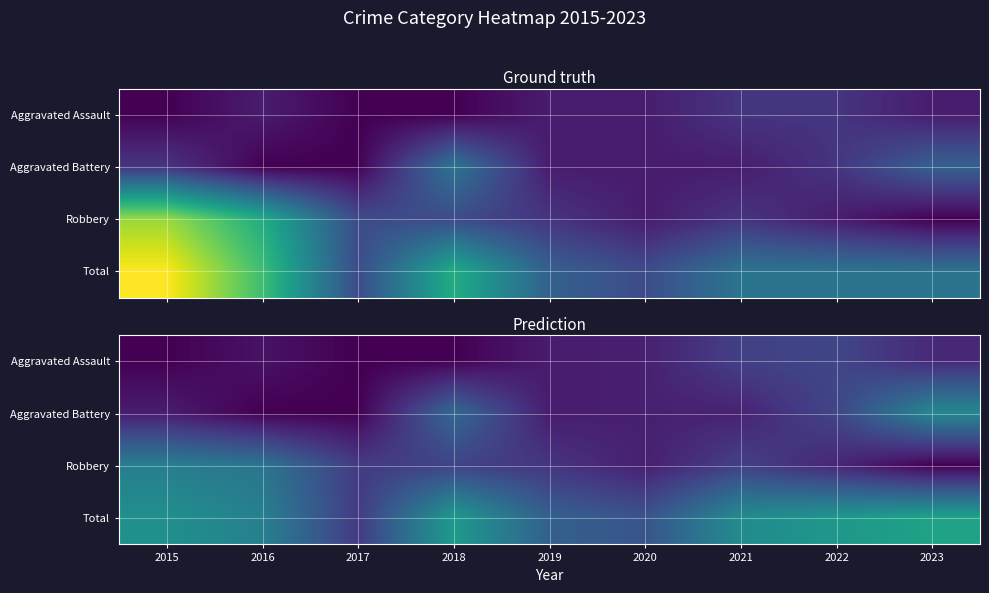

Between 2021 and 2015, which is larger?

2021